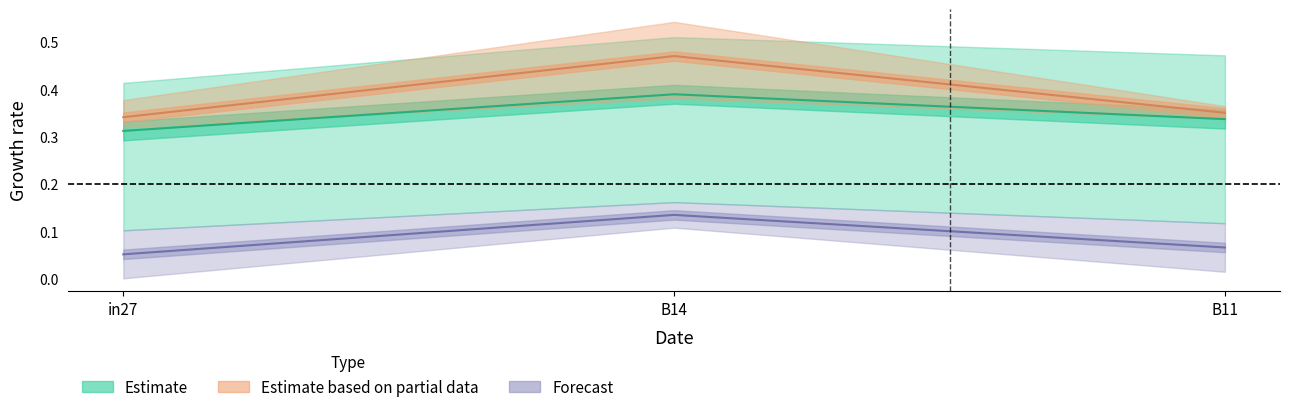

At how many categories does at least one series exceed 0?

3